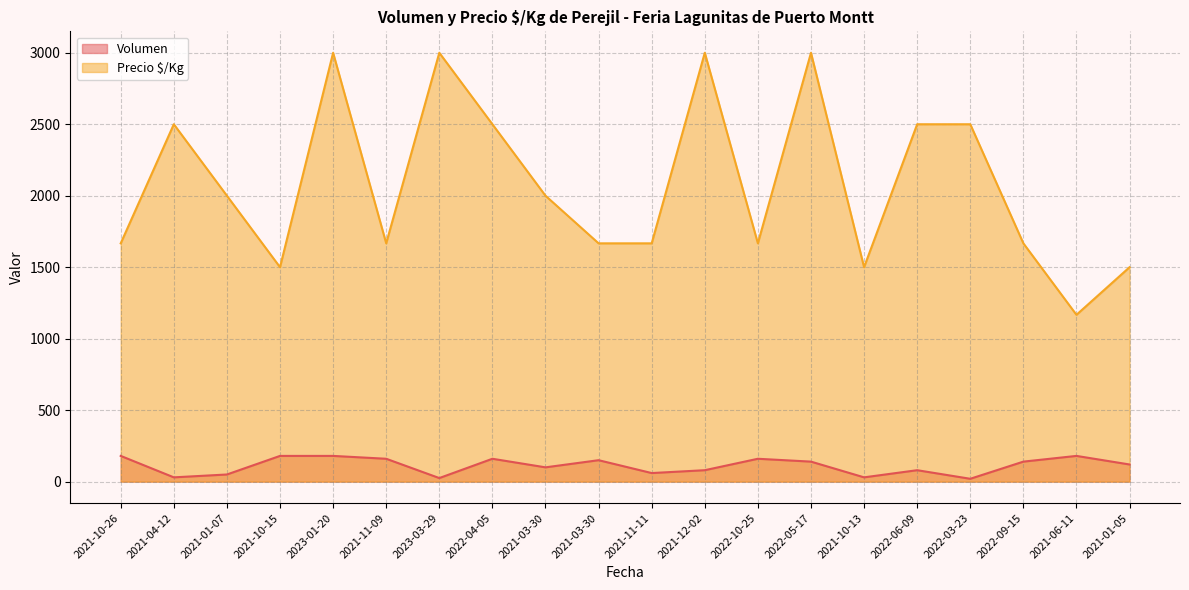

Rank the series by their maximum value, from lowest to highest.

Volumen, Precio $/Kg